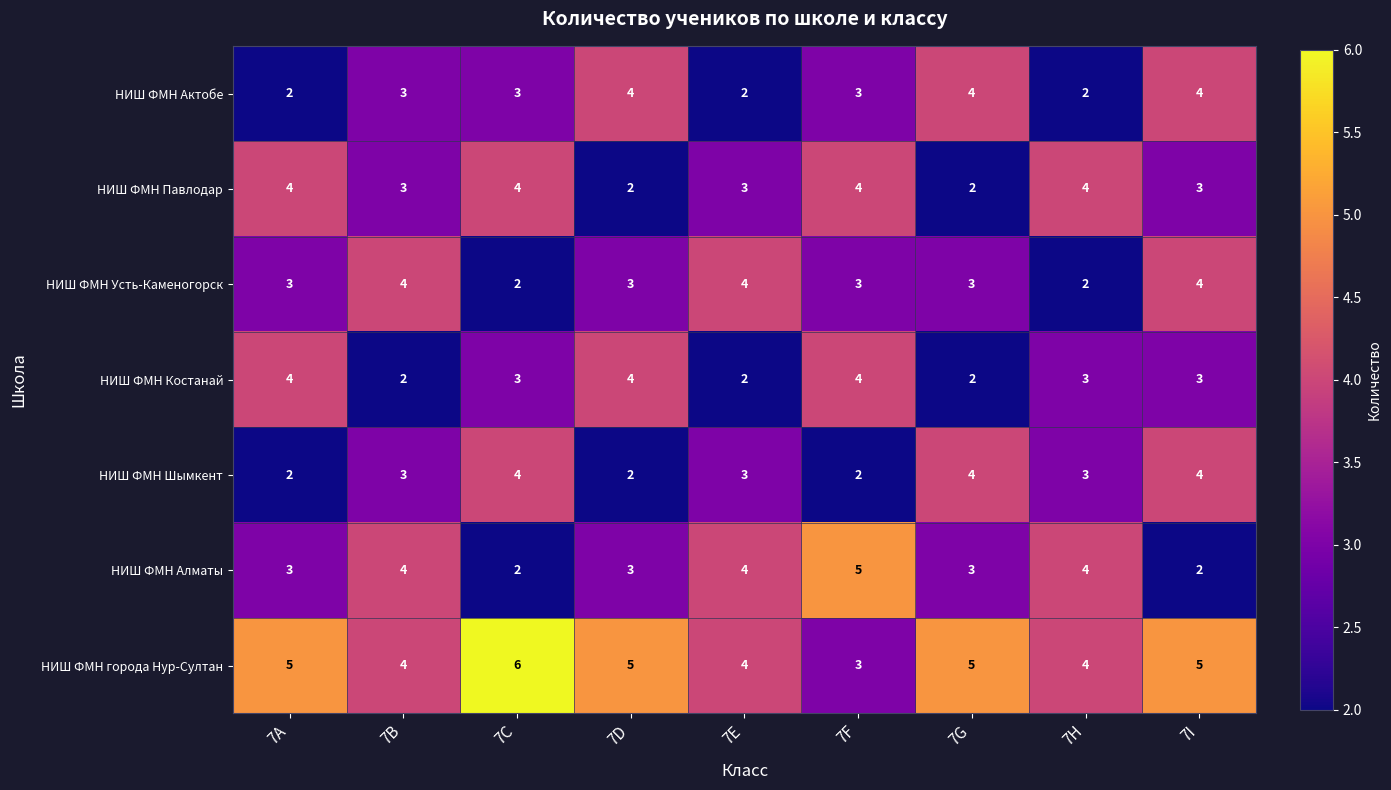

What is the total value across all series at 7С?

24